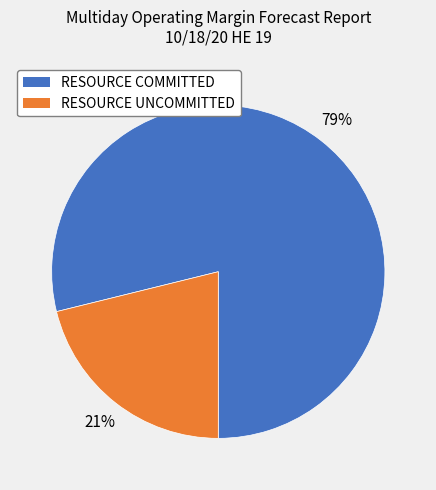

What is the majority slice?

RESOURCE COMMITTED